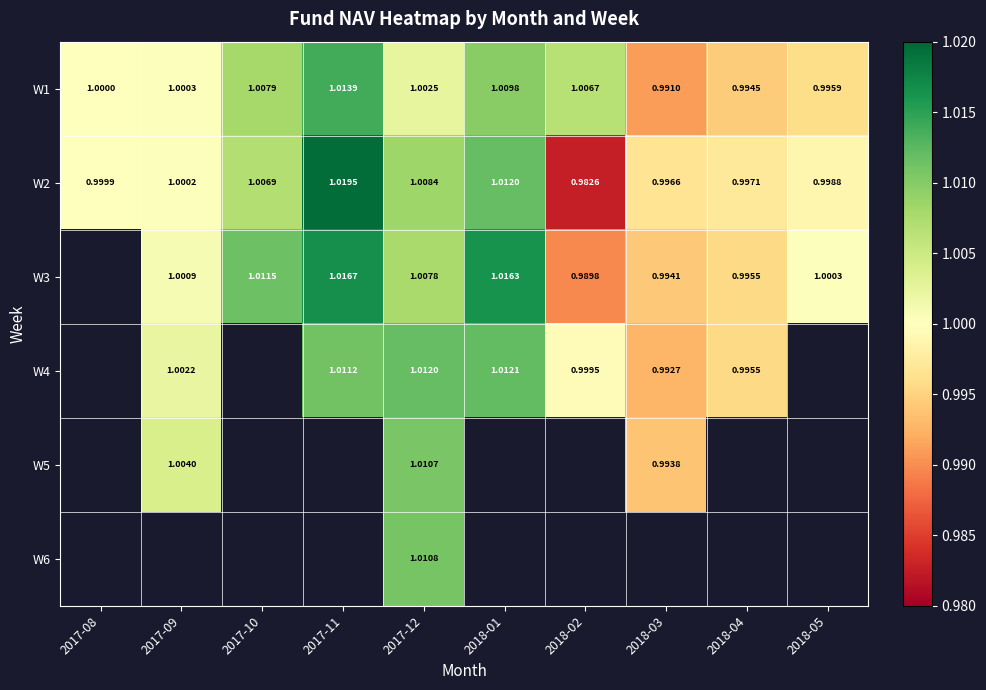

How many values in the W1 series are below 1?

3